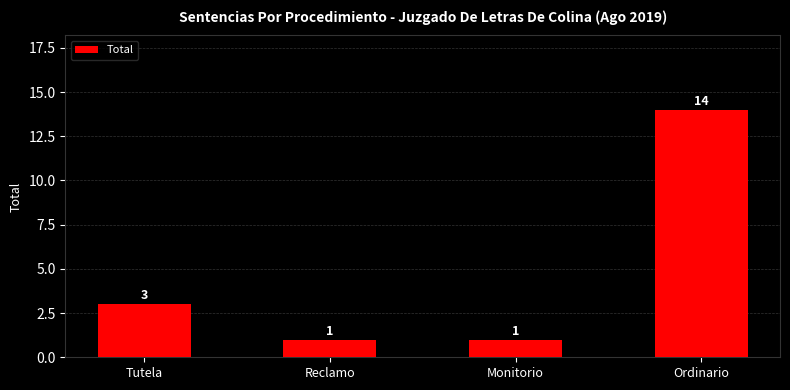

What is the change in value from Tutela to Monitorio?

-2